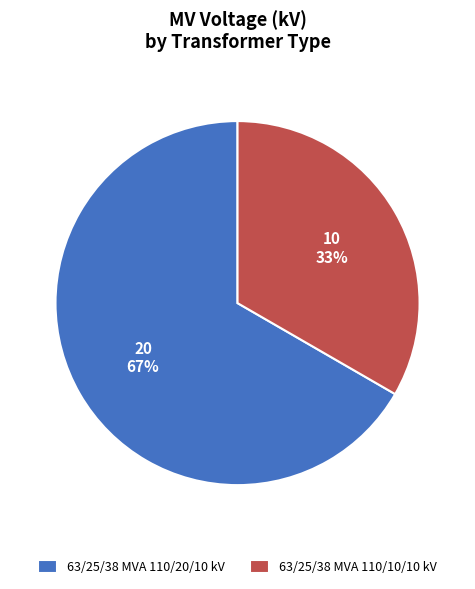

Which category has the smallest portion of the pie?

63/25/38 MVA 110/10/10 kV